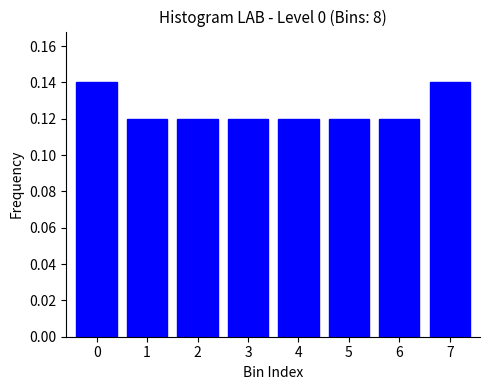

How many values are between 0 and 1?

8